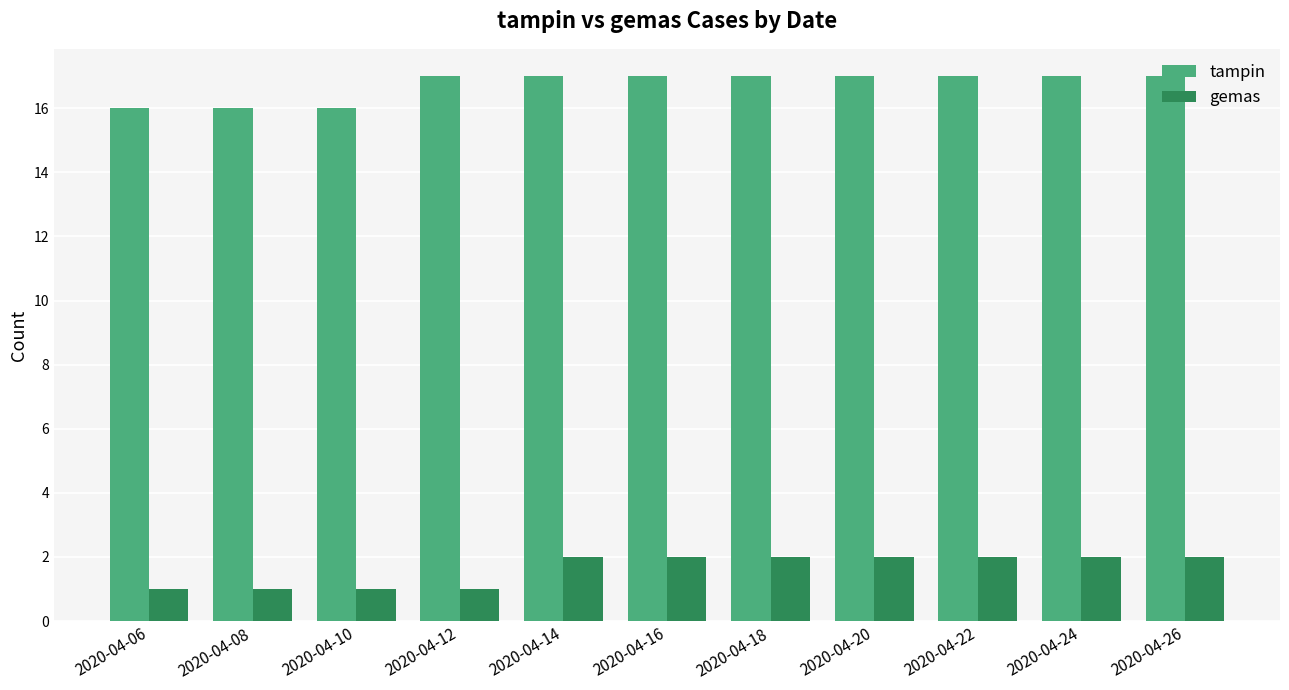

Which series has the largest total across all categories?

tampin